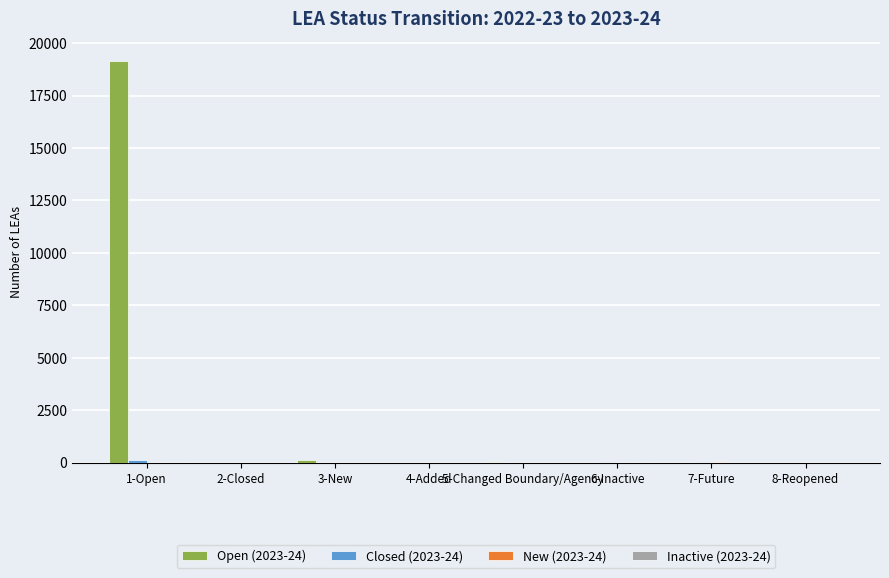

How many groups of bars are there?

8